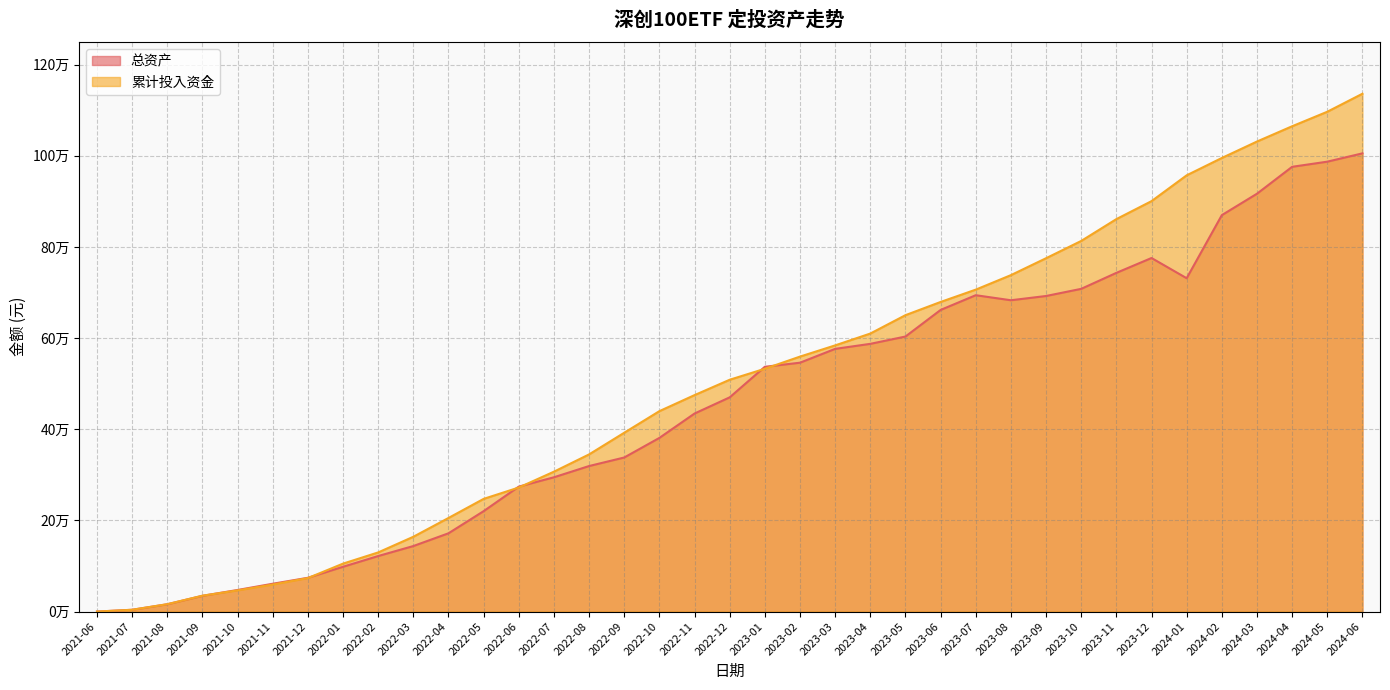

The value of 总资产 at 2024-03 is 916879.5. True or false?

True